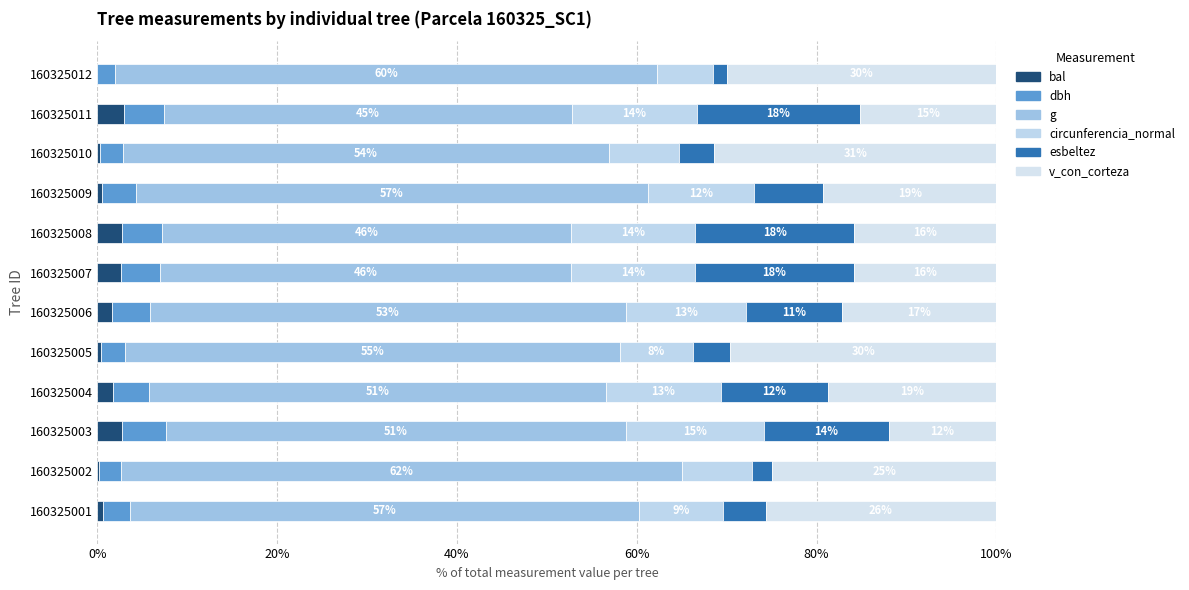

What is the difference between the second highest and second lowest values in the esbeltez series?

15.4